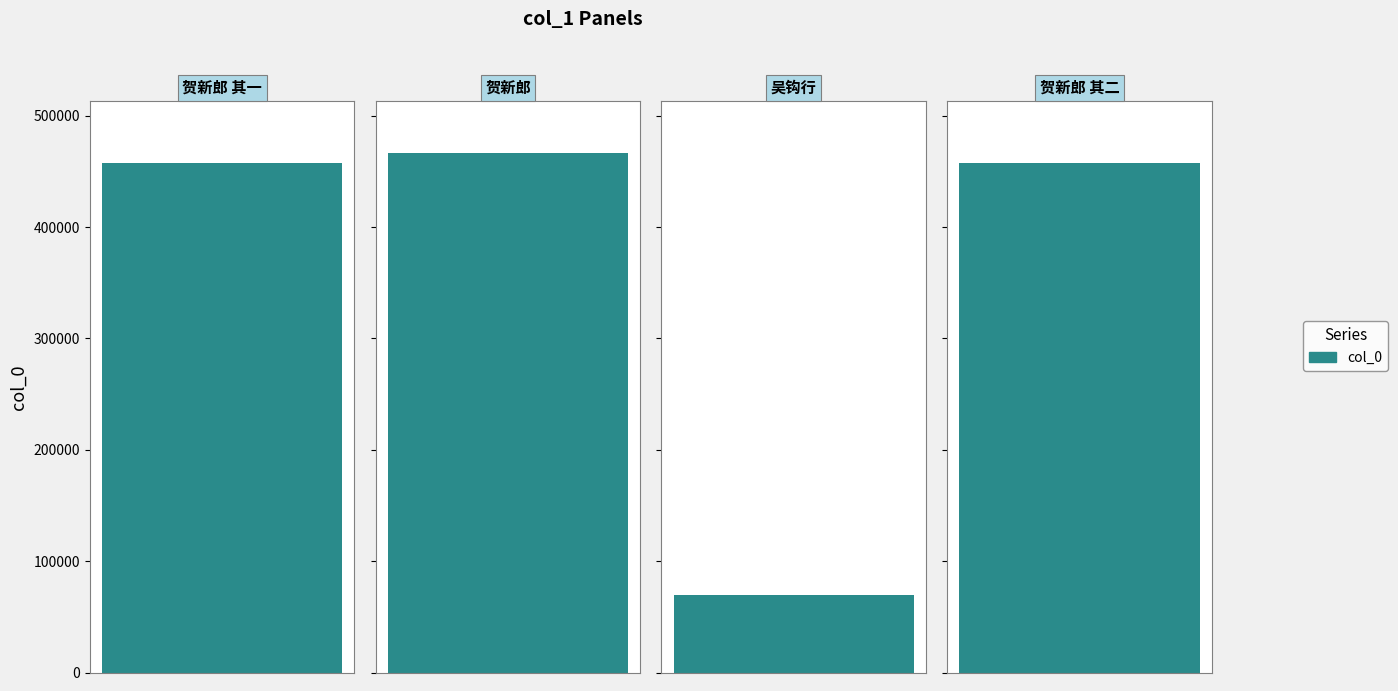

Which has a higher value, 贺新郎　和嘘堂兄南京大屠杀二首 其一 or 贺新郎　和嘘堂兄南京大屠杀二首 其二?

贺新郎　和嘘堂兄南京大屠杀二首 其二